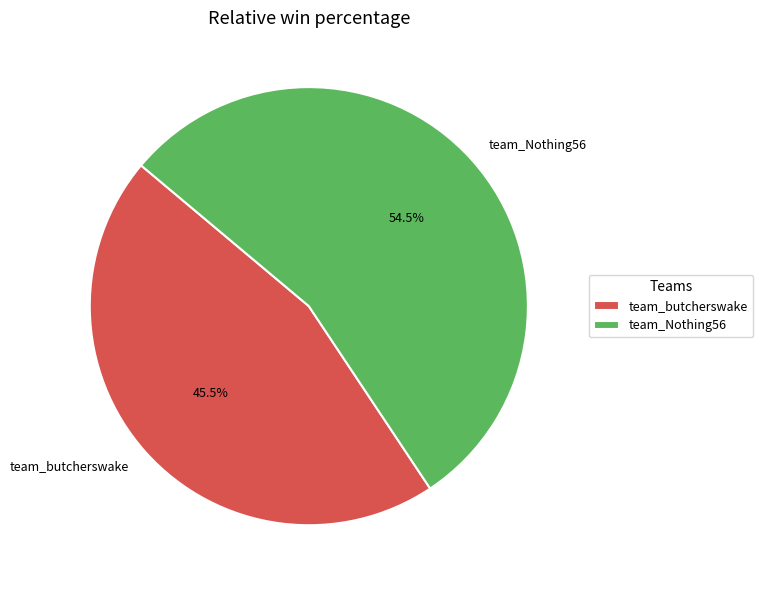

Rank the categories by value from highest to lowest.

team_Nothing56, team_butcherswake